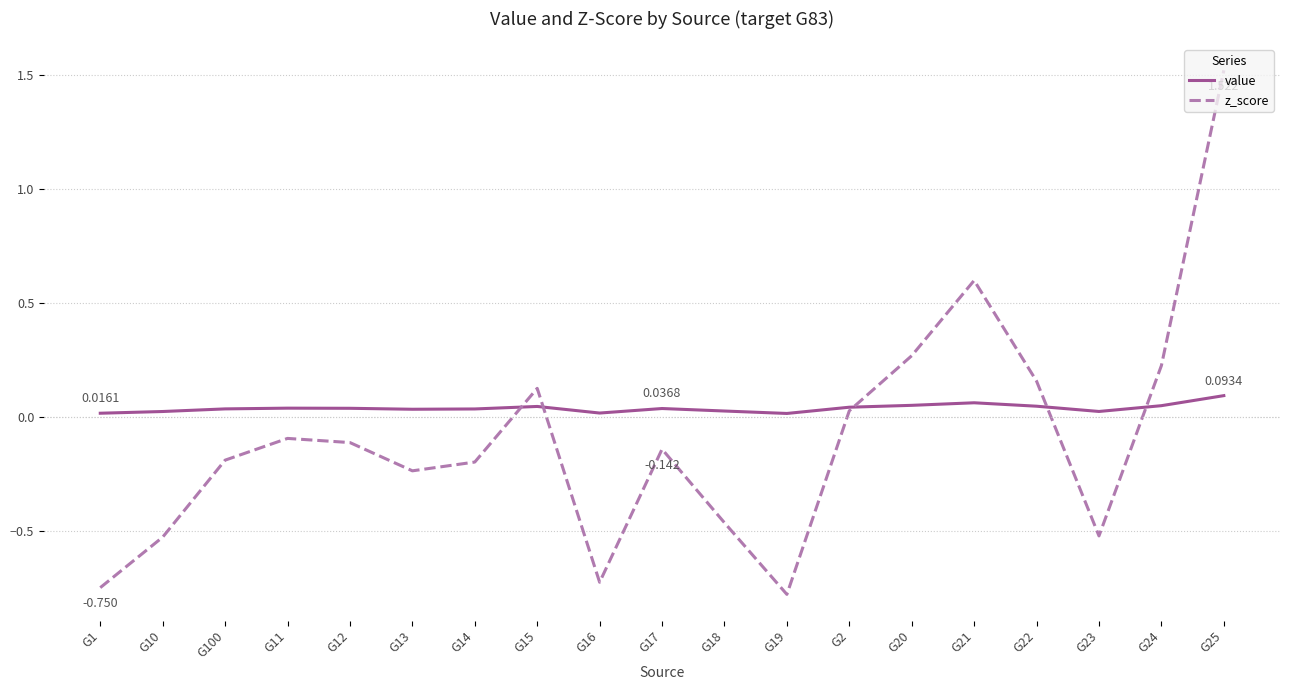

Is the value of value at G15 greater than the value of z_score at G18?

Yes